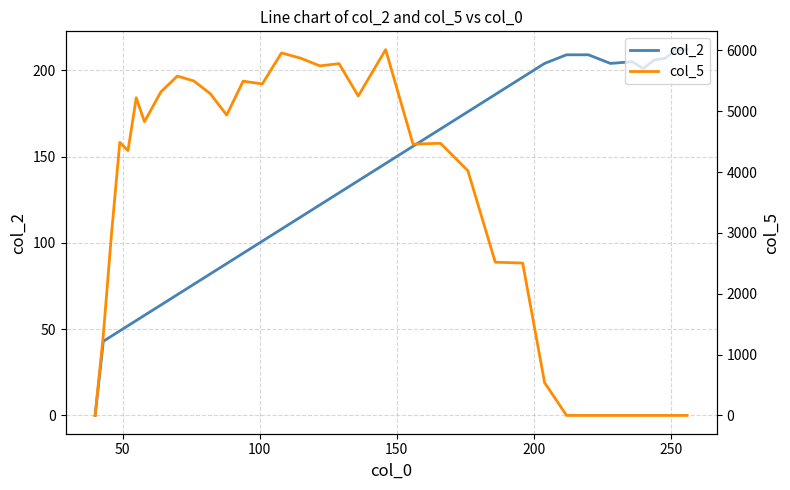

What is the difference between the maximum and minimum values in the col_2 series?

212